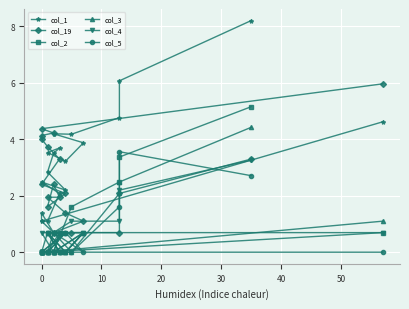

What is the maximum value for col_2?

5.1